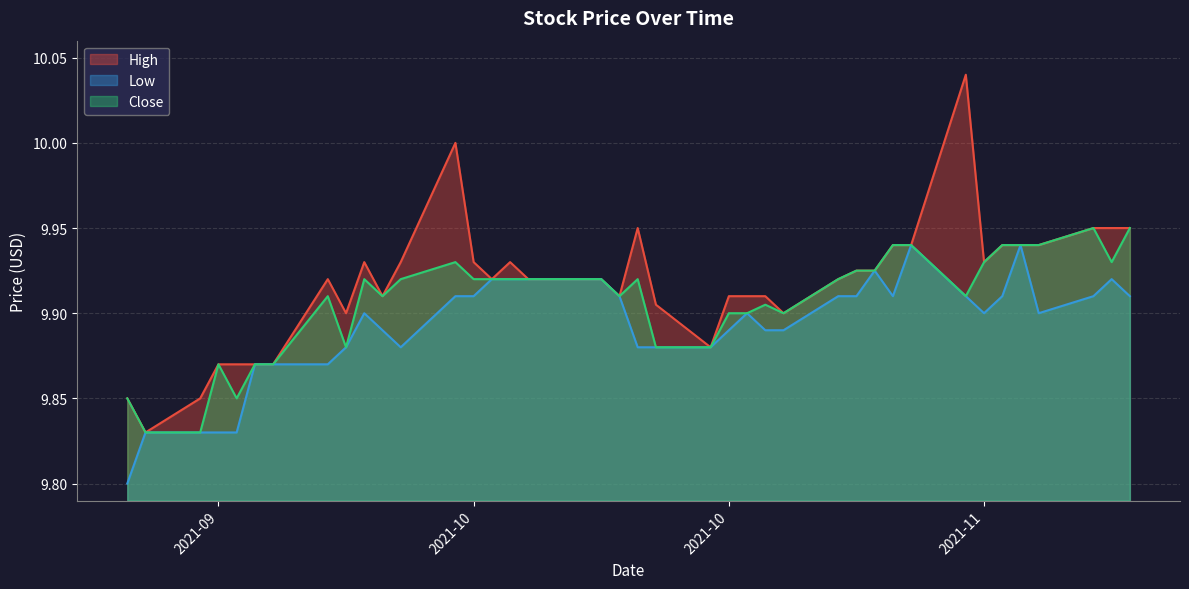

Which series changed the most between 2021-10-21 and 2021-11-05?

Close